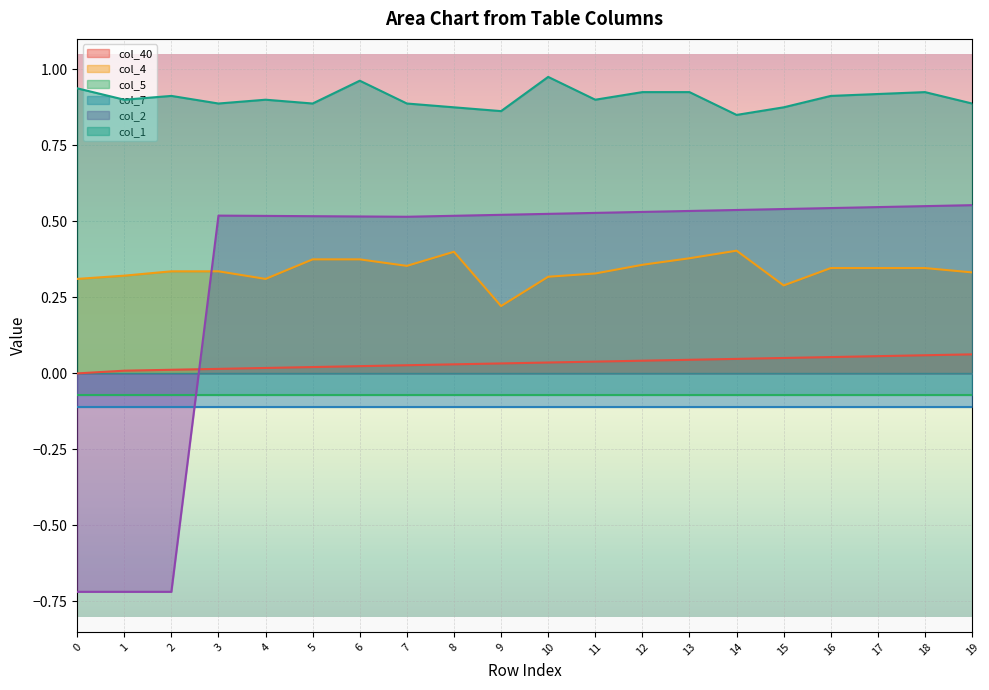

Is it true that col_40 equals 0.0 at 7?

False